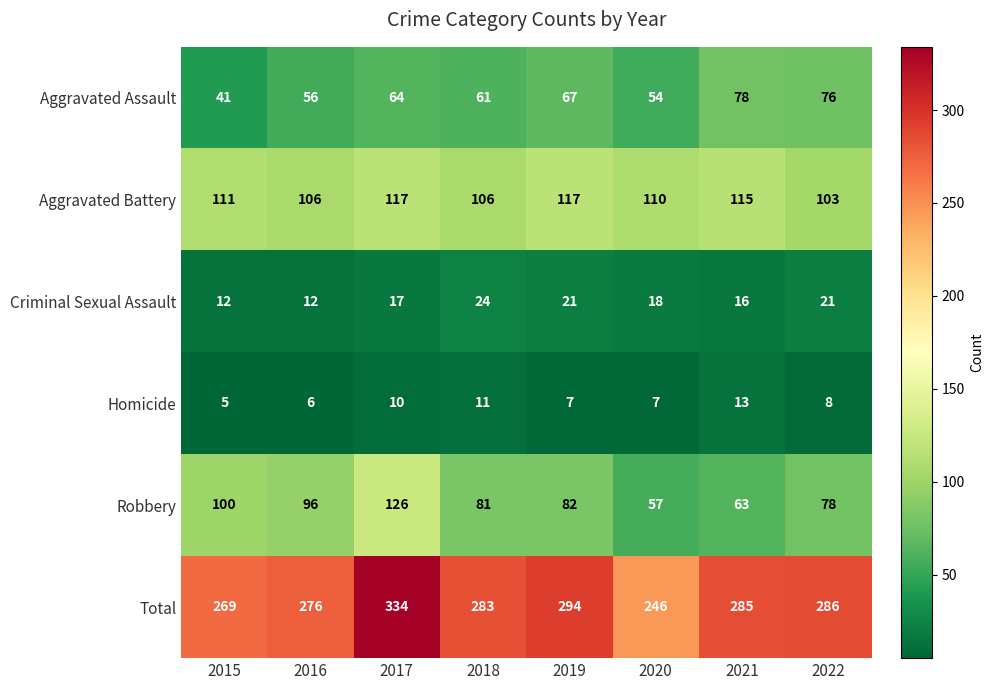

The Total series shows 184 at 2018. True or false?

False